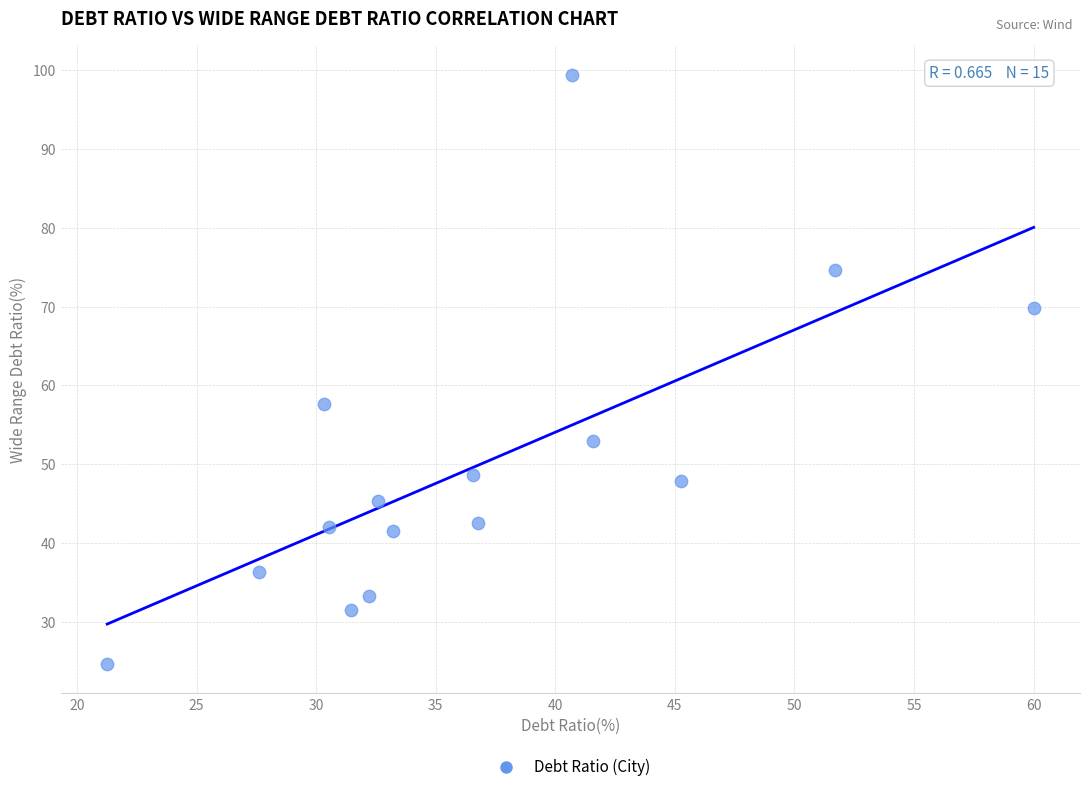

What is the range of X values (max minus min)?

38.7